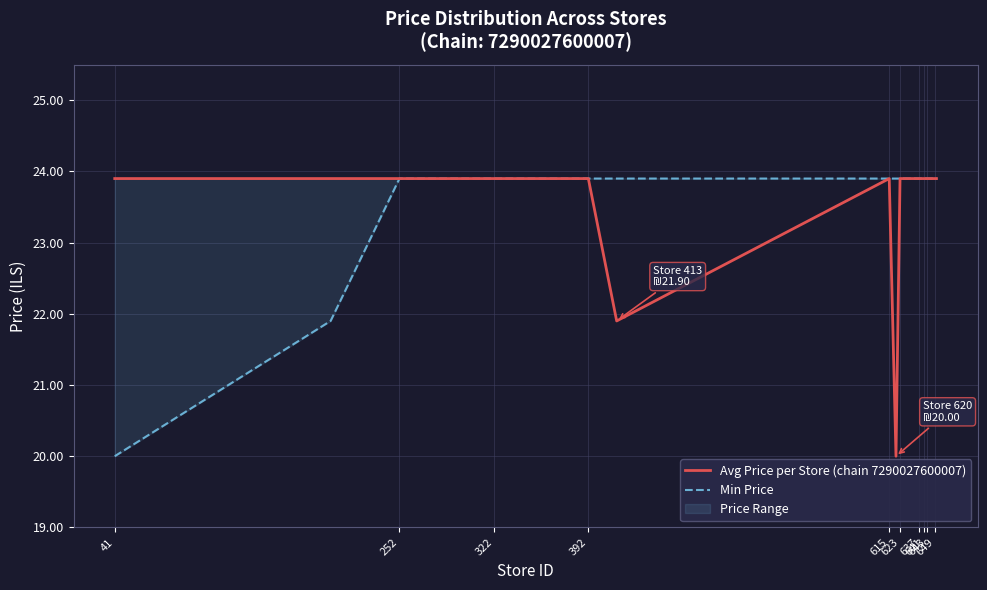

How many categories are shown in the chart?

20